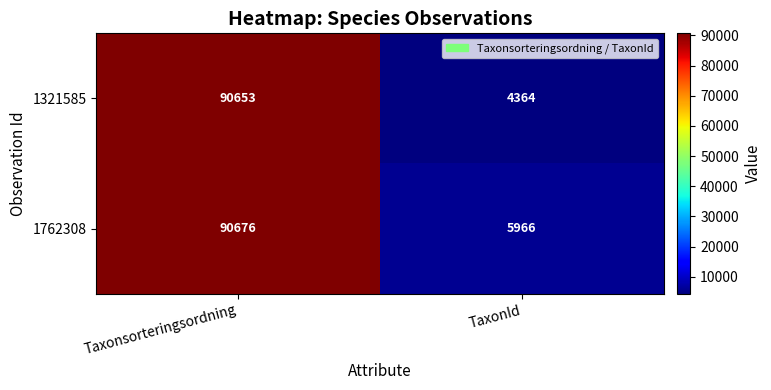

Count the number of data series in this chart.

2